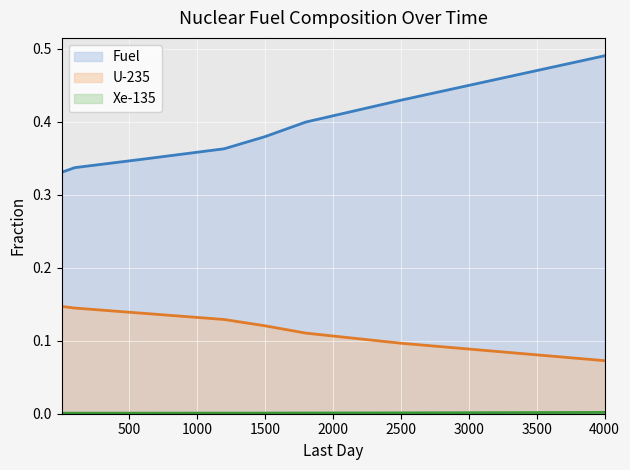

True or false: Xe-135 (line) has more than 0 points higher than both neighbors.

False